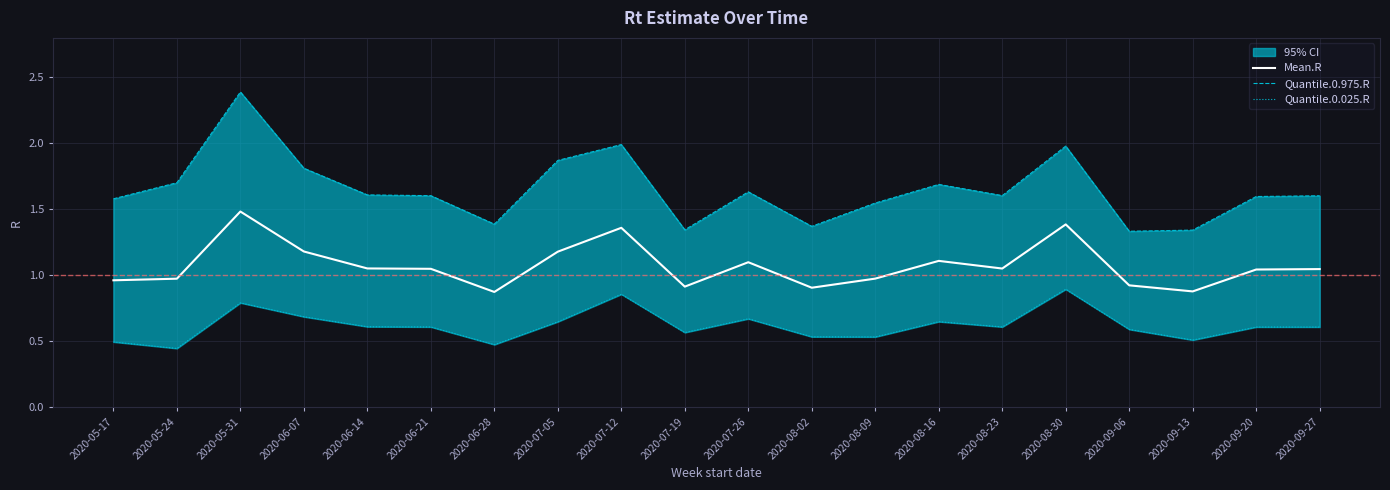

What is the greatest value displayed?

2.4